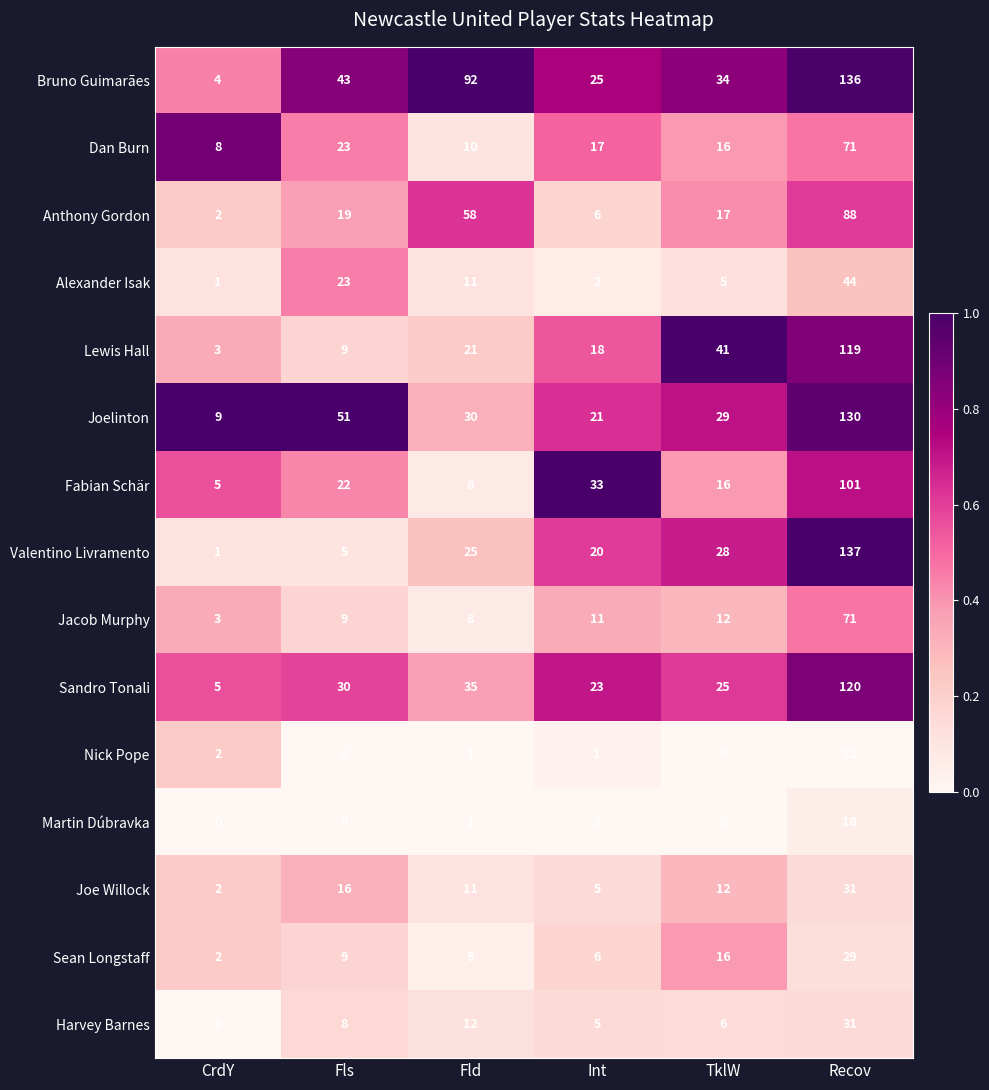

What is the difference between the maximum and second lowest values in the Sandro Tonali series?

97